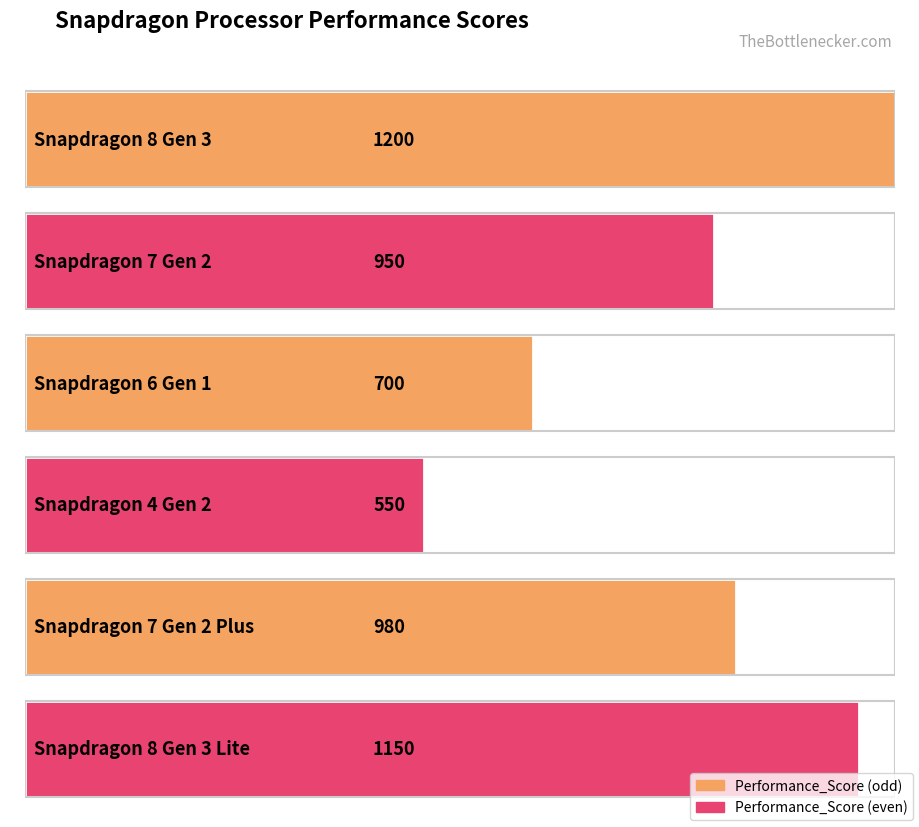

What is the sum of the values at Snapdragon 8 Gen 3 Lite and Snapdragon 8 Gen 3?

2350